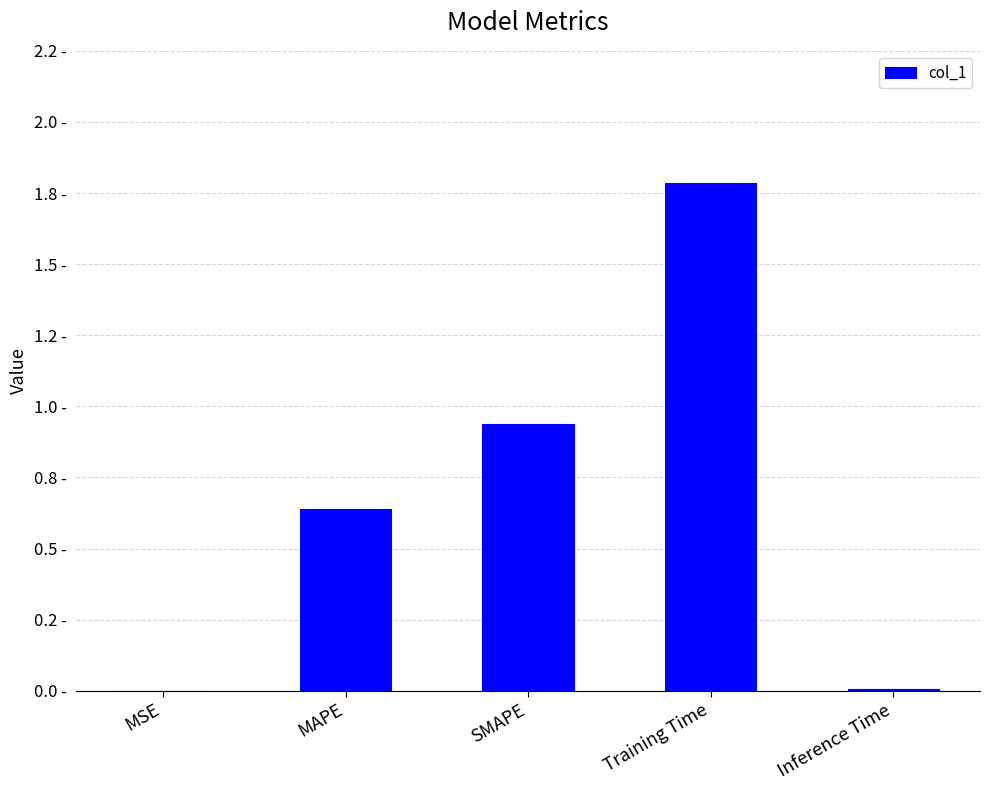

Where is the data nearest to the value 0?

MSE